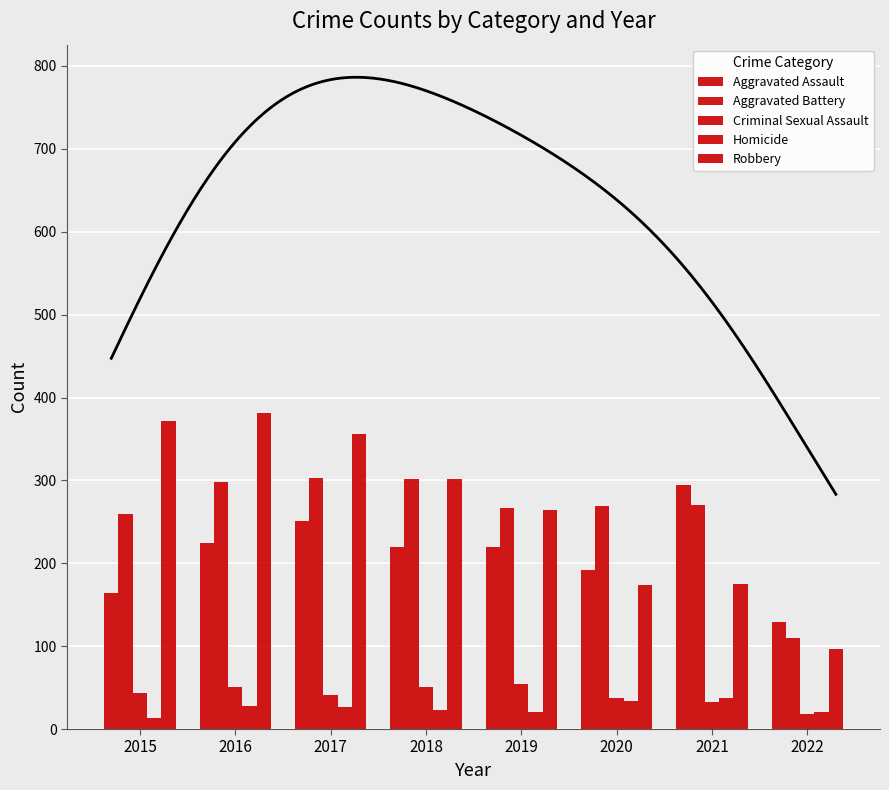

What is the difference between the highest and lowest values at 2016?

353